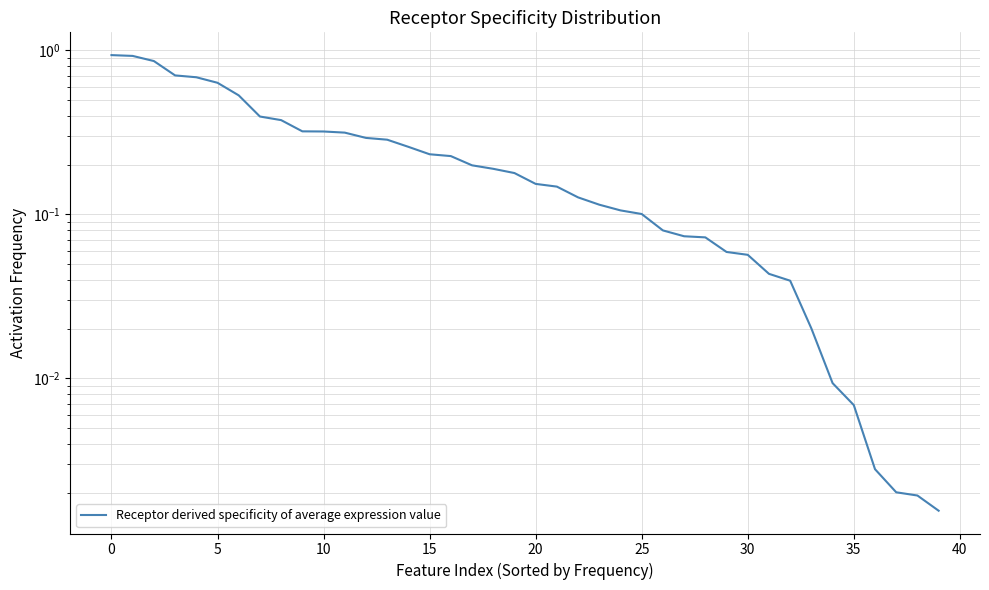

What is the greatest value displayed?

0.9